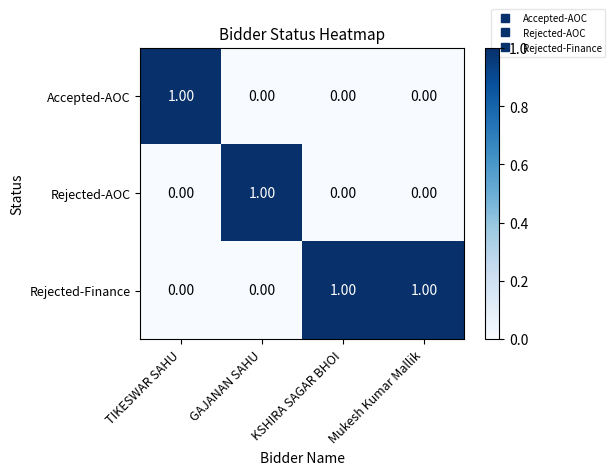

What is the total value across all series at GAJANAN SAHU?

1